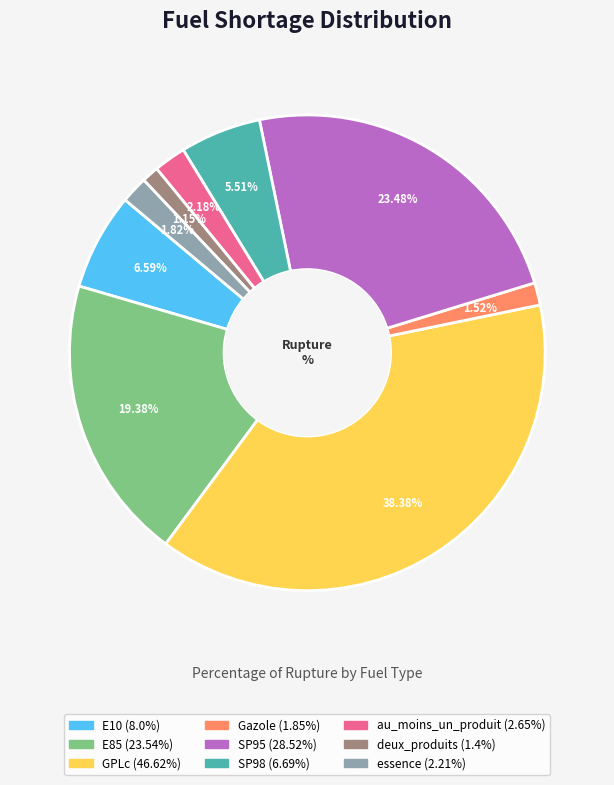

True or false: au_moins_un_produit accounts for 16% of the total.

False